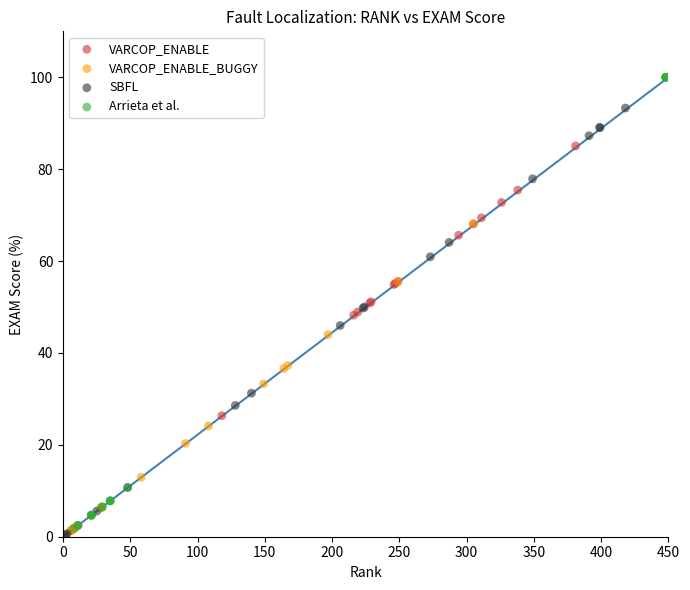

Which series has the widest spread of Y values?

Arrieta et al.